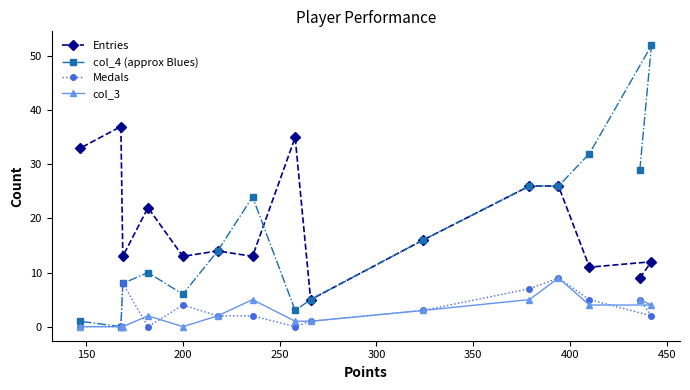

True or false: col_4 (approx Blues) and Medals intersect in this chart.

False